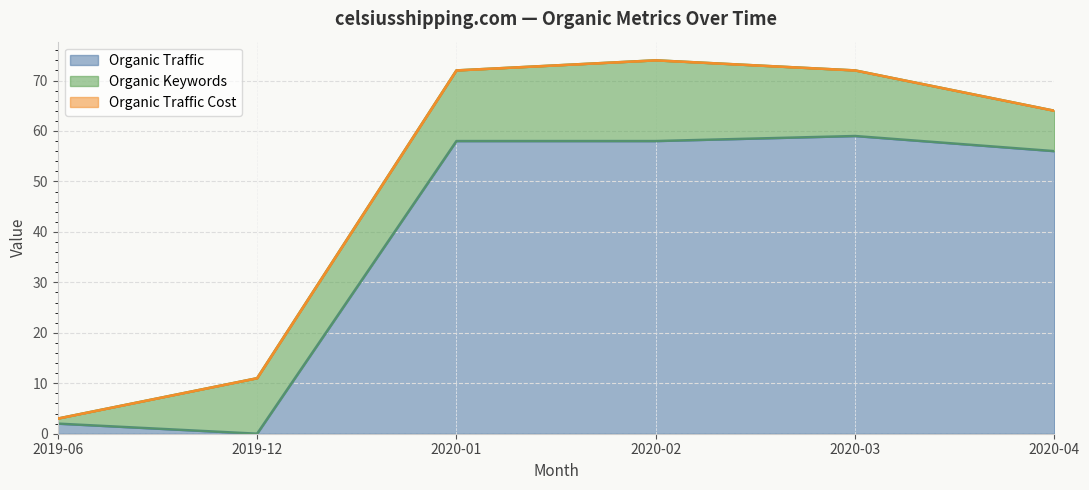

Between 2020-01 and 2020-03, which series saw the biggest shift?

Organic Traffic